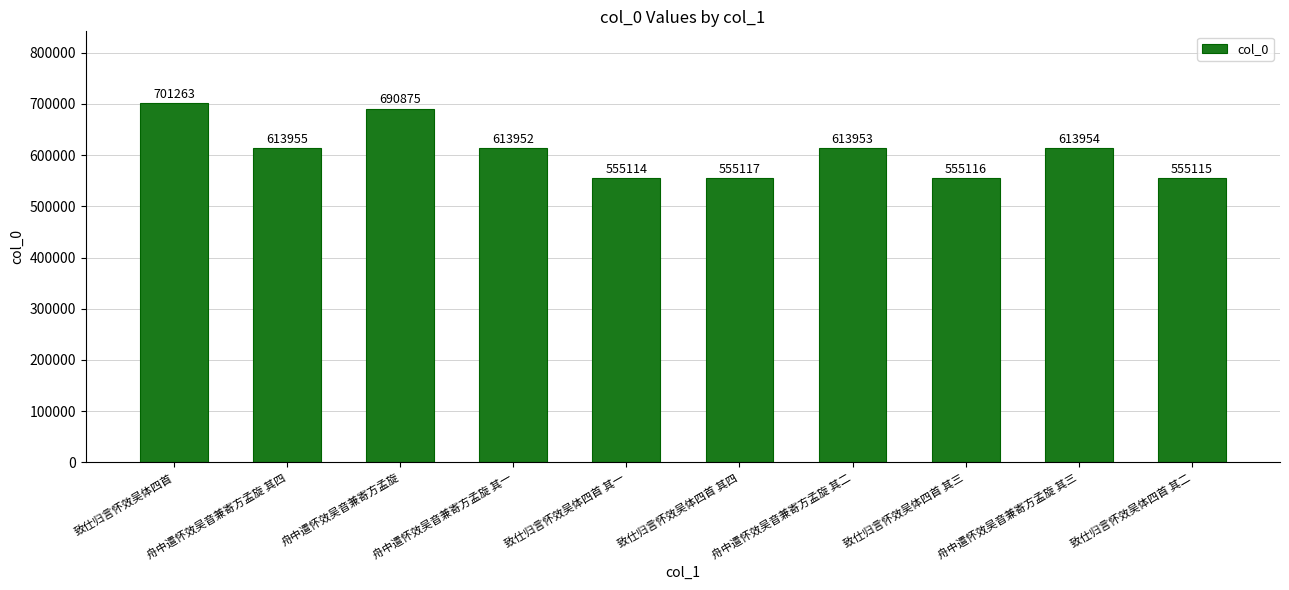

What is the sum of all values?

6068414